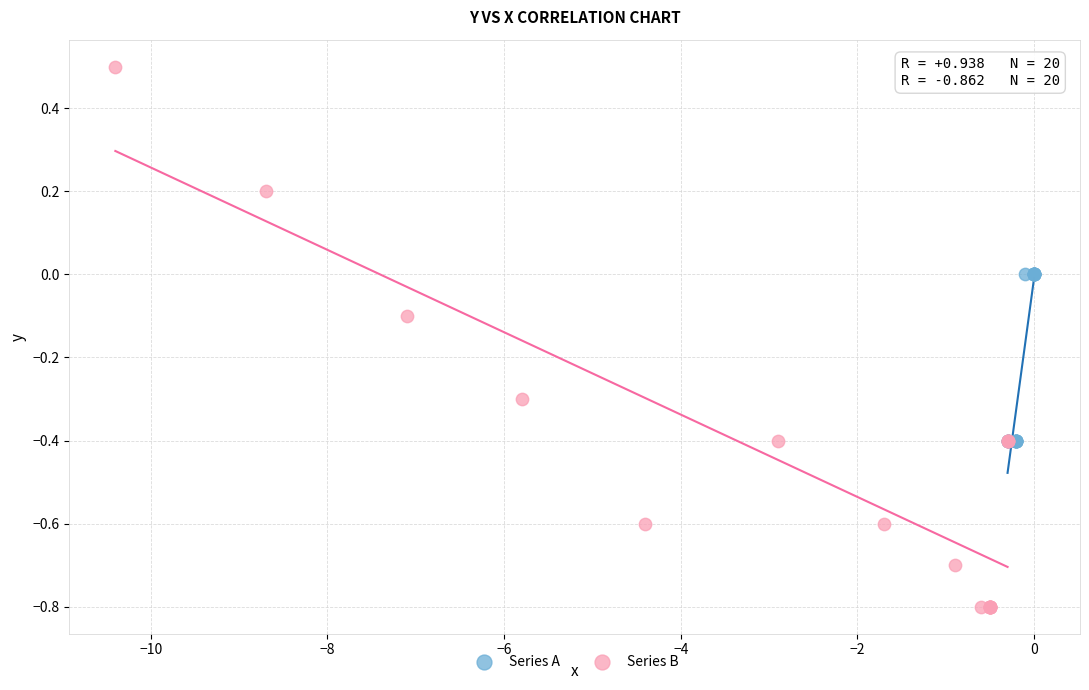

What are all the series names shown in the legend?

Series A, Series B